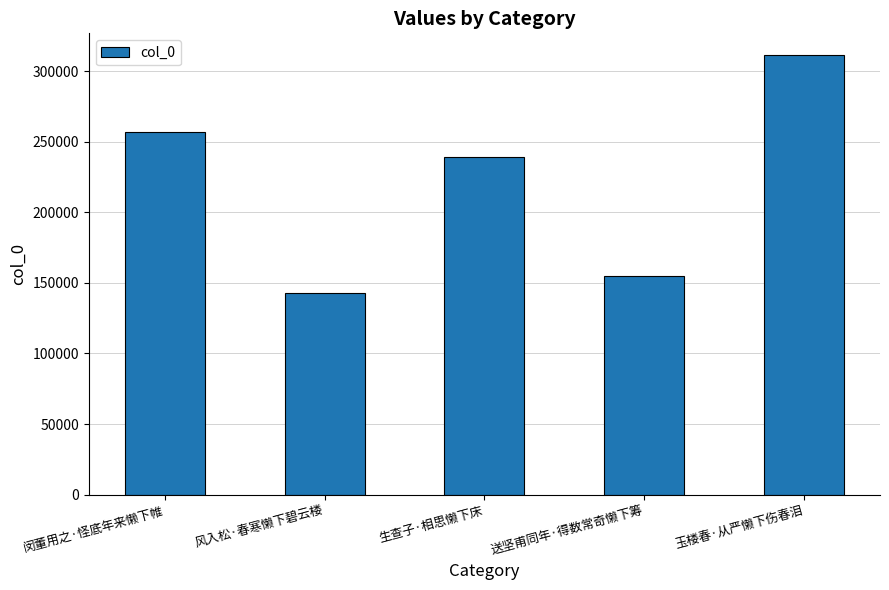

What is the change in value from 闵董用之·怪底年来懒下帷 to 送坚甫同年·得数常奇懒下筹?

-102091